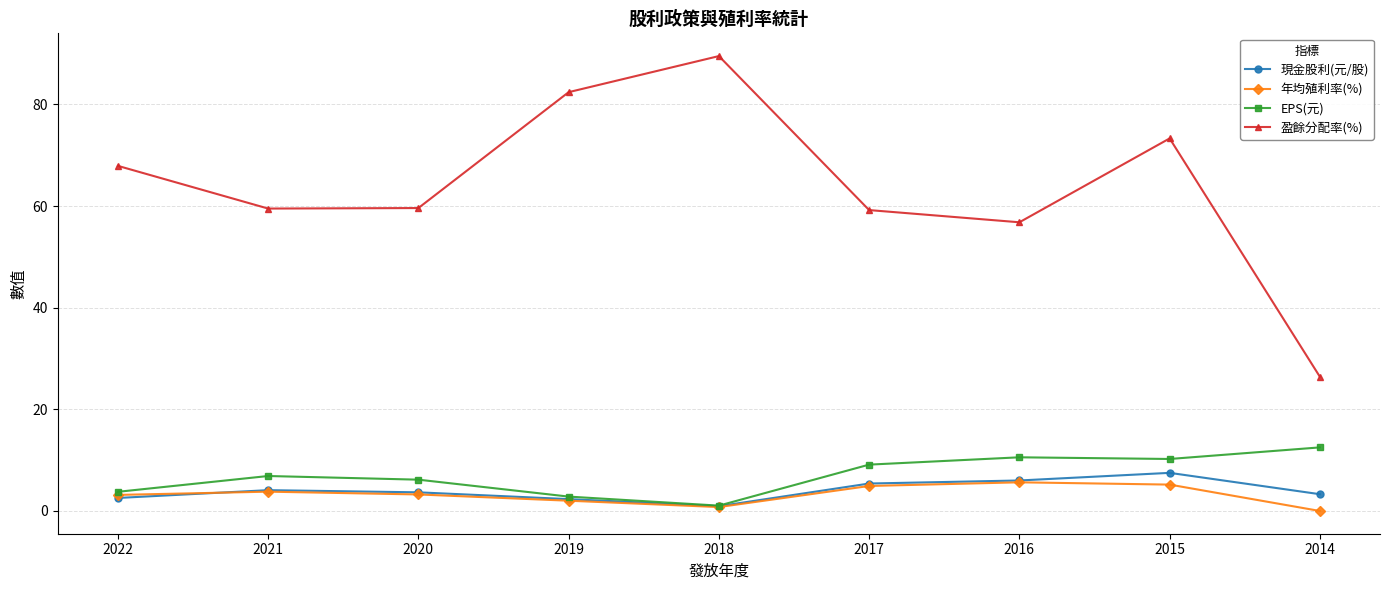

How many distinct data groups are displayed?

4